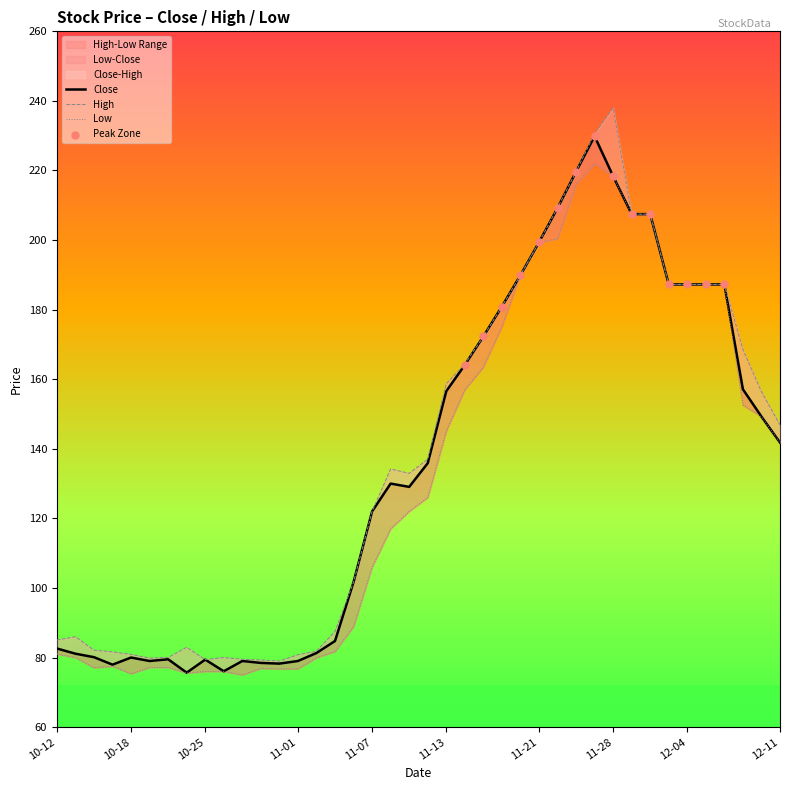

What is the total value across all series at 2023-11-06?

292.3